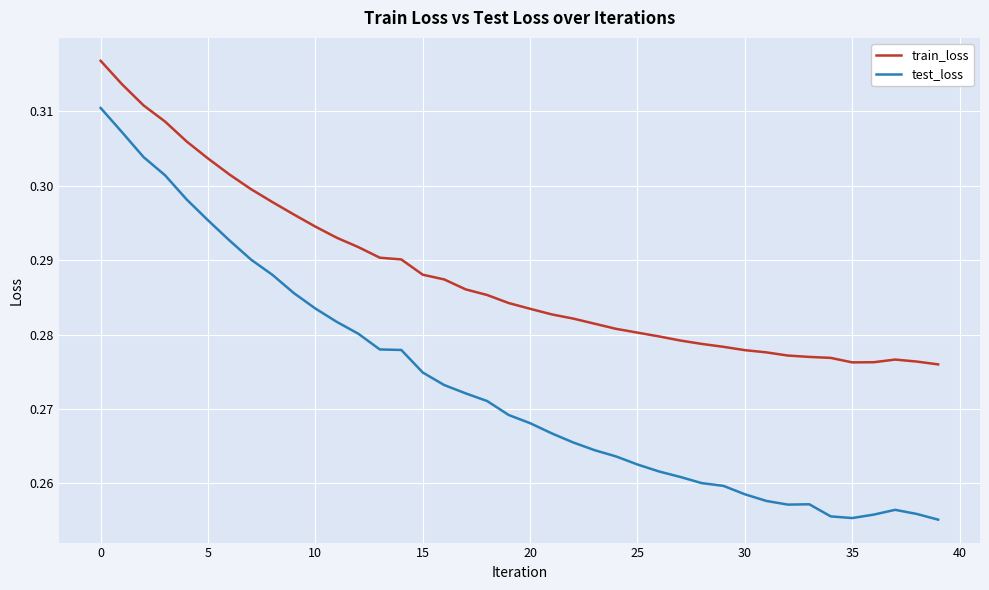

True or false: train_loss and test_loss cross at least once.

False